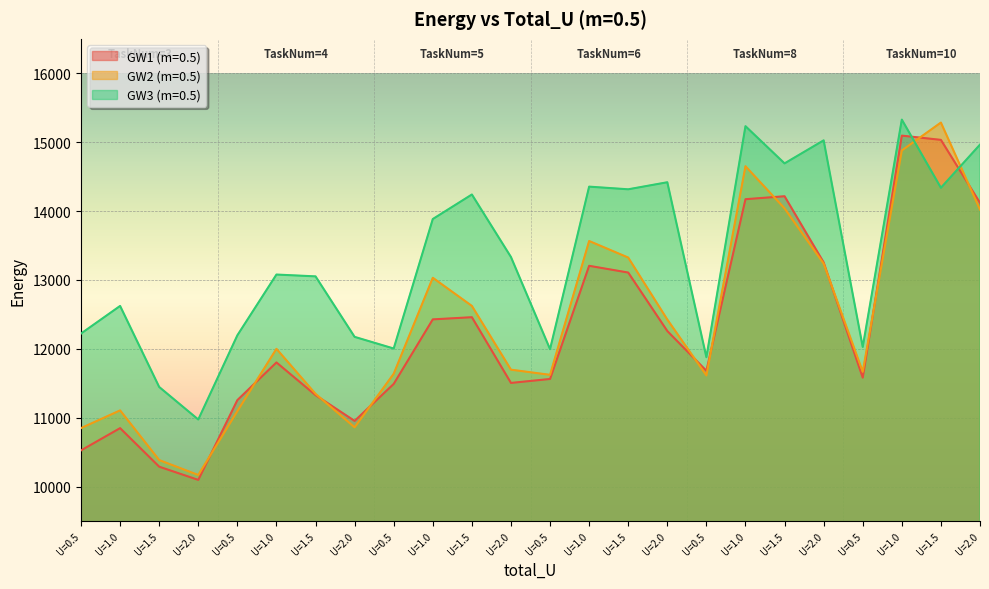

Between U=1.5 and U=1.5, which series saw the biggest shift?

GW3 (m=0.5)